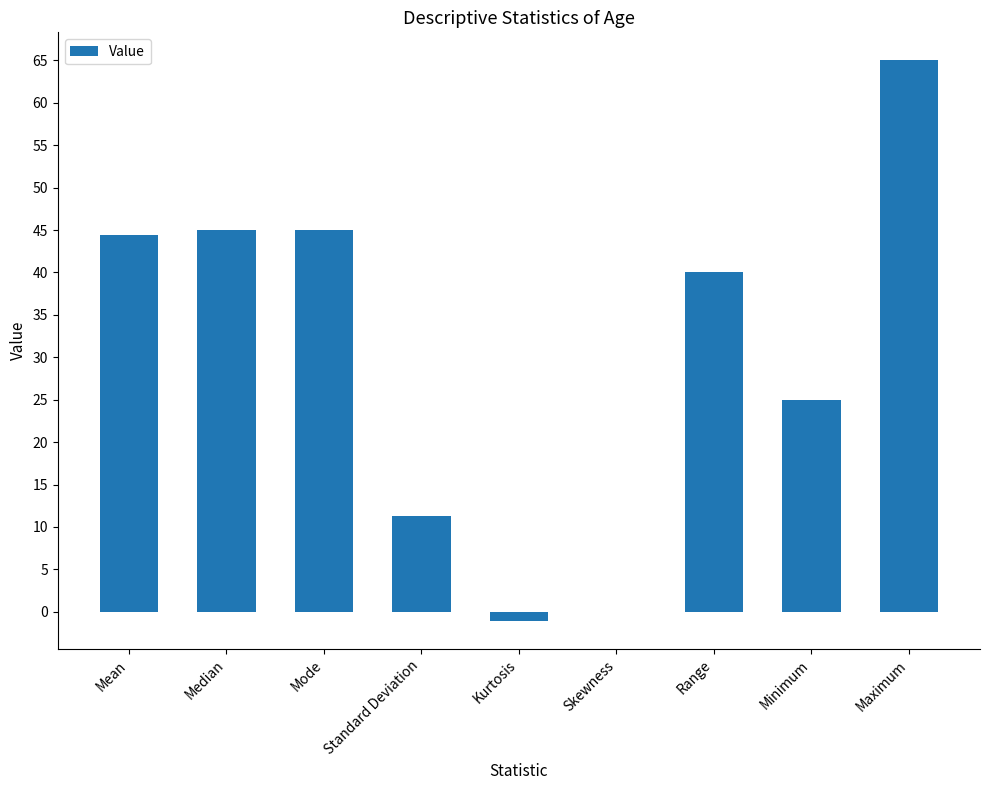

Are the bars horizontal?

No